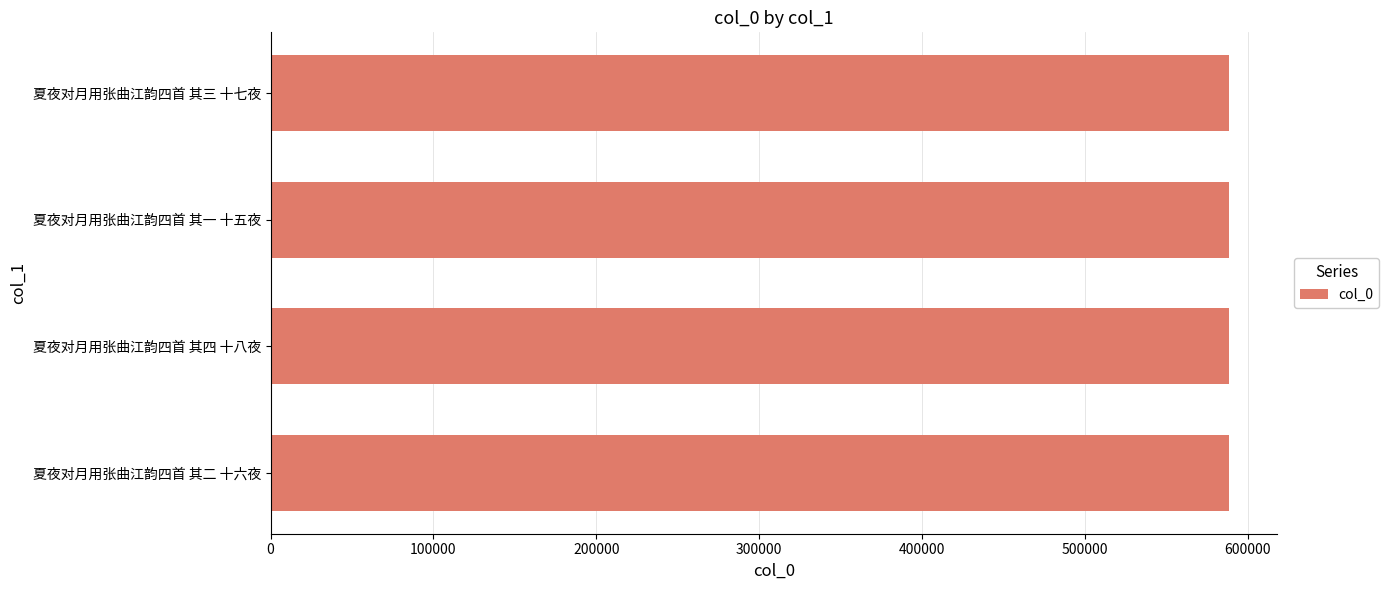

Approximately how many times larger is the value at 夏夜对月用张曲江韵四首 其四 十八夜 compared to 夏夜对月用张曲江韵四首 其三 十七夜?

1.0